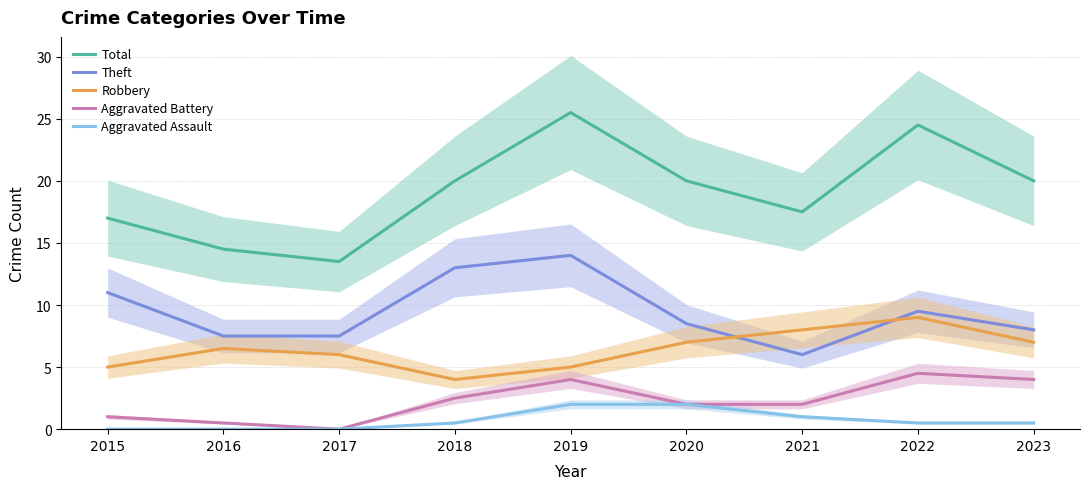

Does the chart have visible grid lines?

Yes